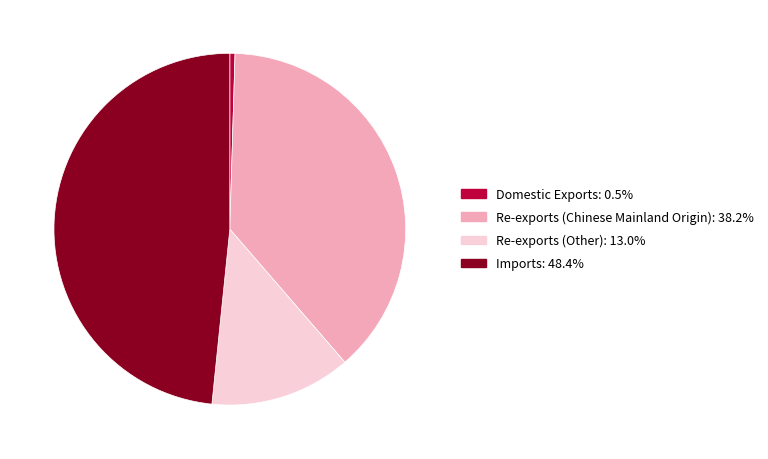

Is there a majority slice in this chart?

No